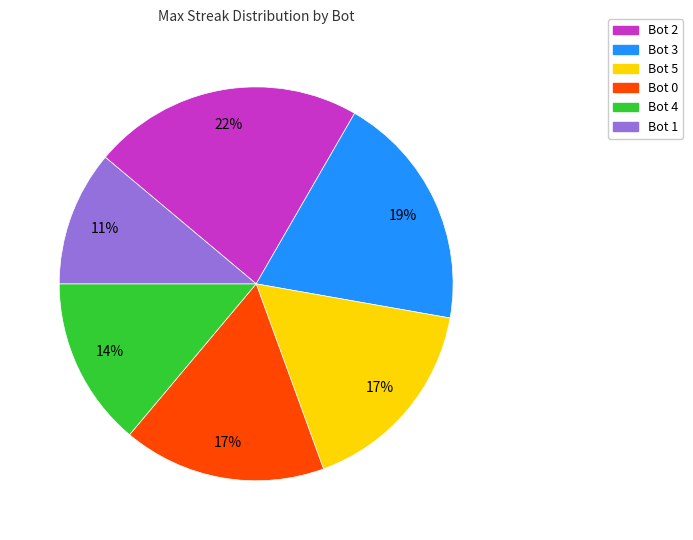

Does Bot 5 account for over 50% of the chart?

No